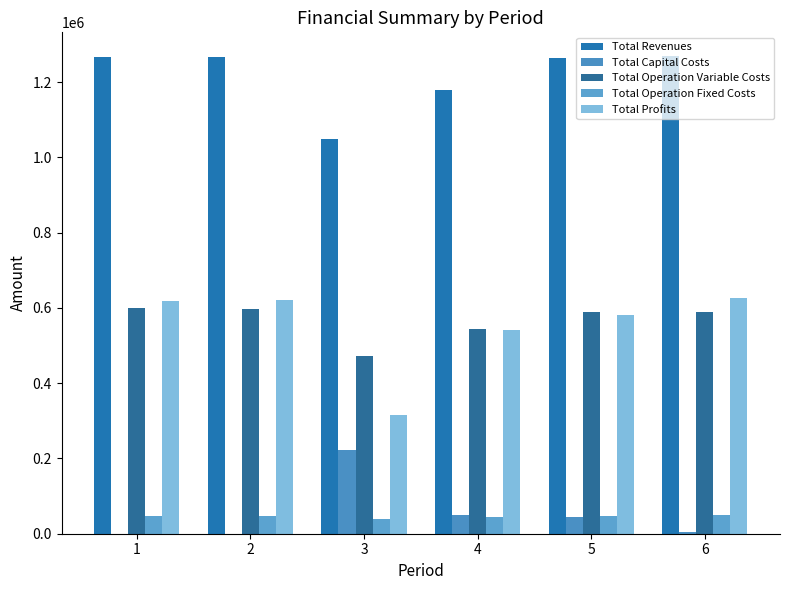

How many groups of bars are there?

6